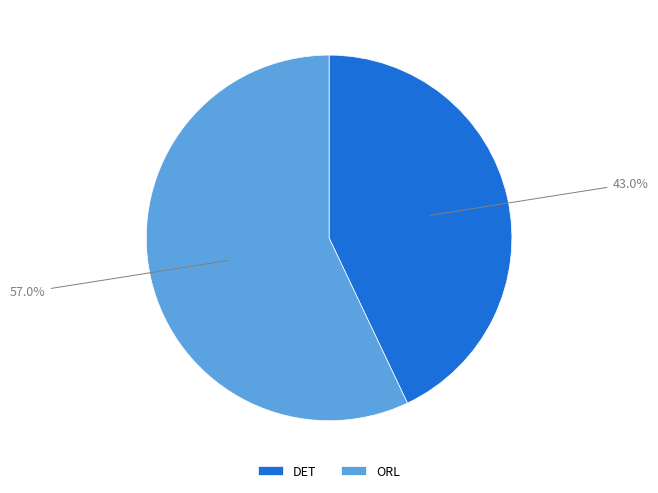

To the nearest percent, what is the difference between the largest and smallest slice percentages?

14%